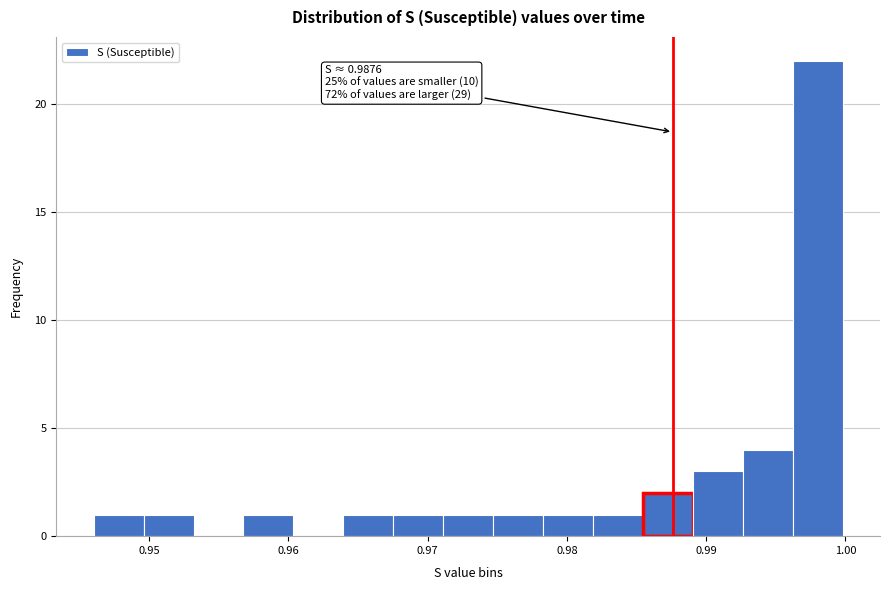

Read against the x-axis, roughly where is the centre of the tallest bar?

0.998